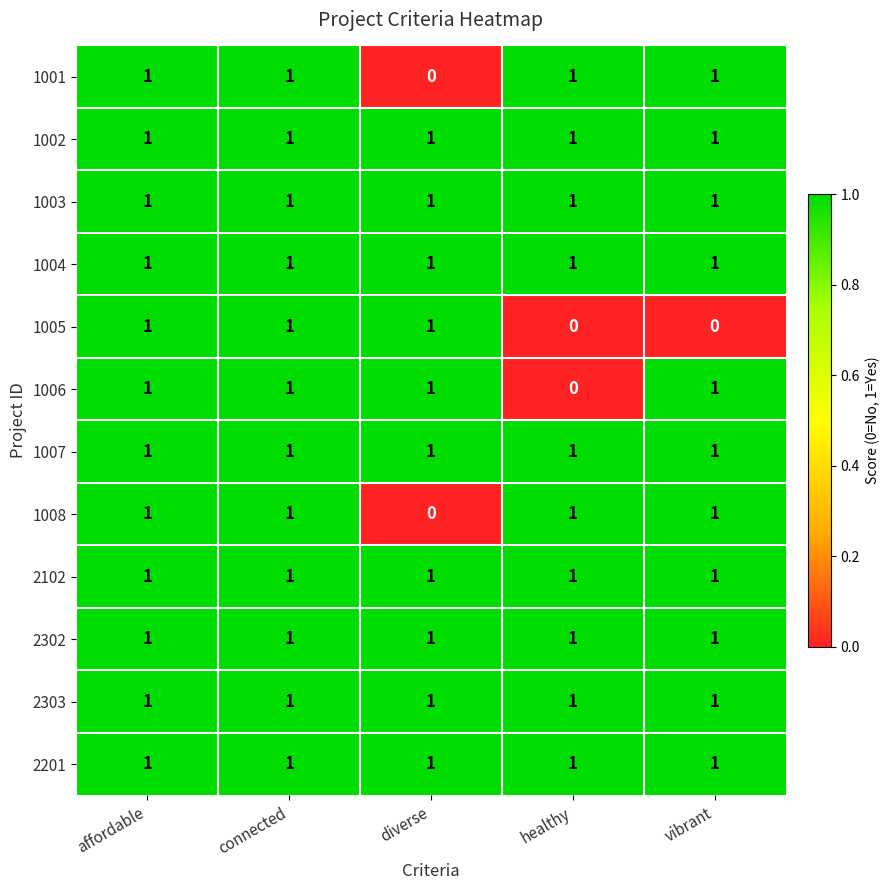

At which label is 1008 closest to 0?

diverse